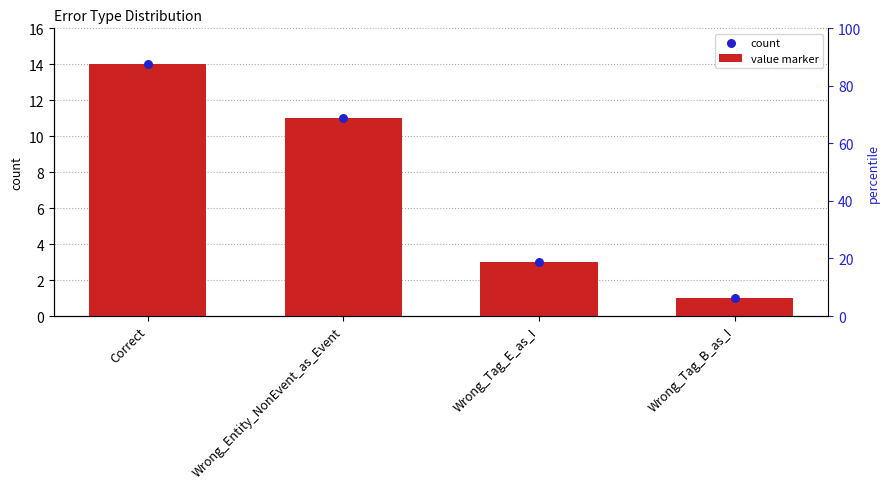

What are all the series names shown in the legend?

count, value marker